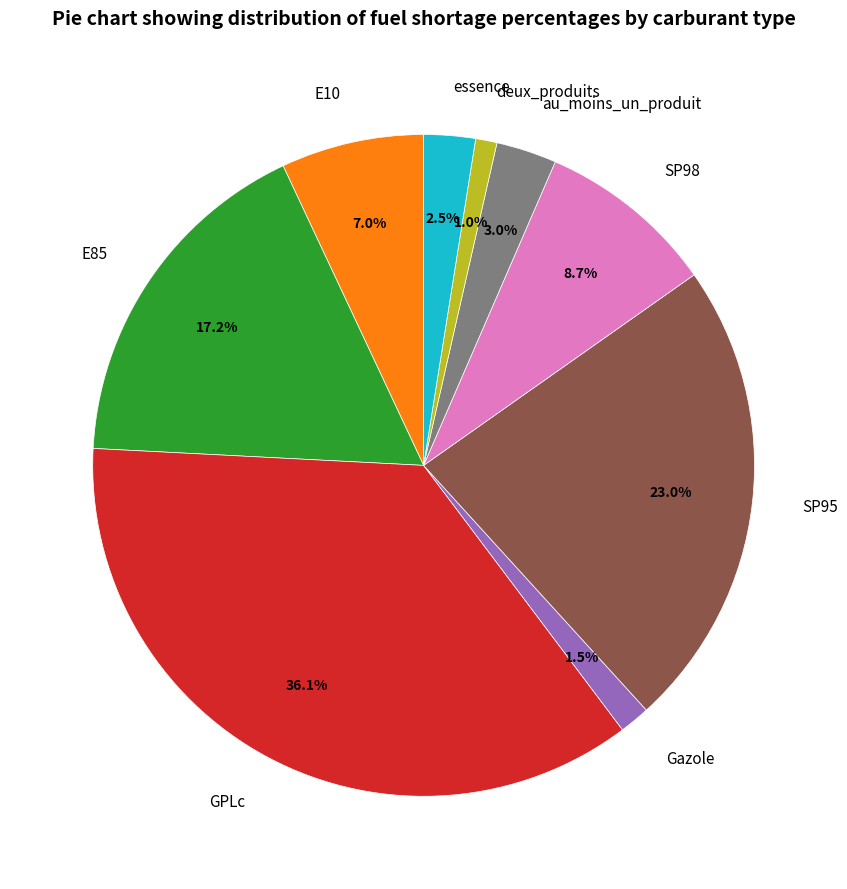

Do GPLc and Gazole together represent more than half of the pie?

No